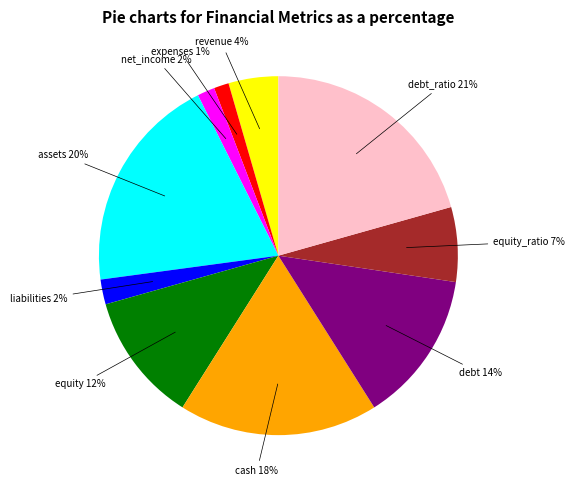

To the nearest percent, what portion does cash represent?

18%